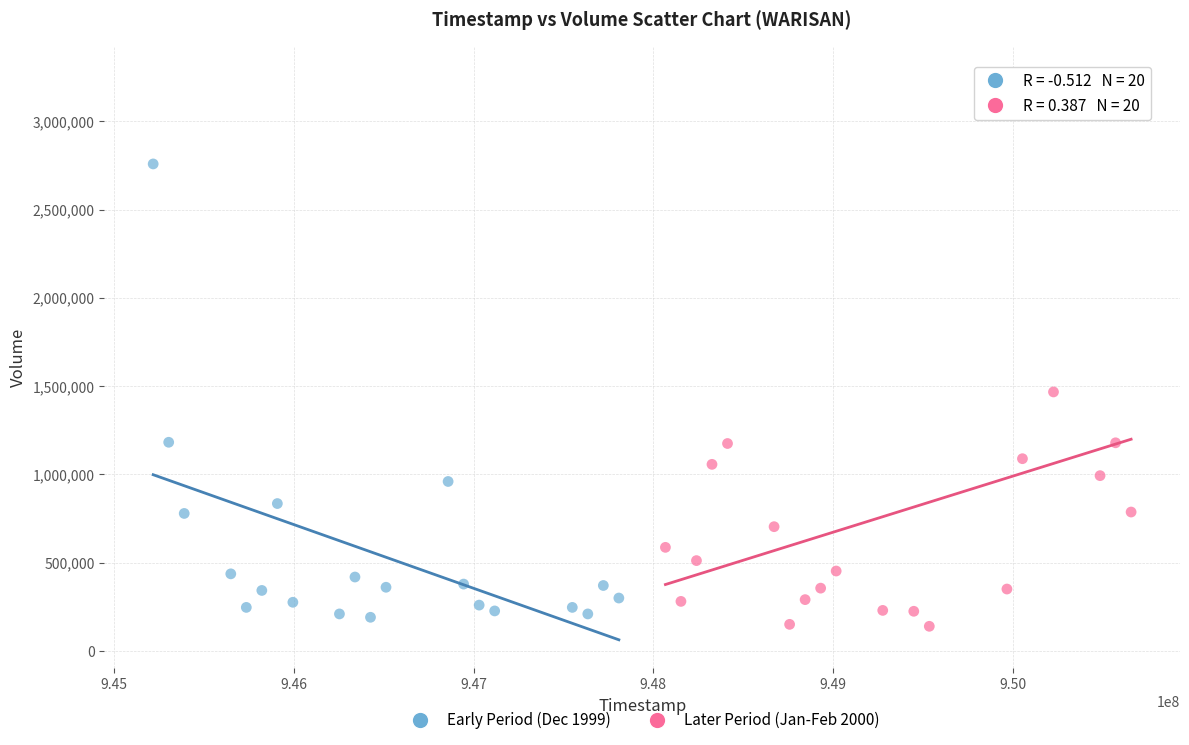

Which series has the widest spread of Y values?

Later Period (Jan-Feb 2000)